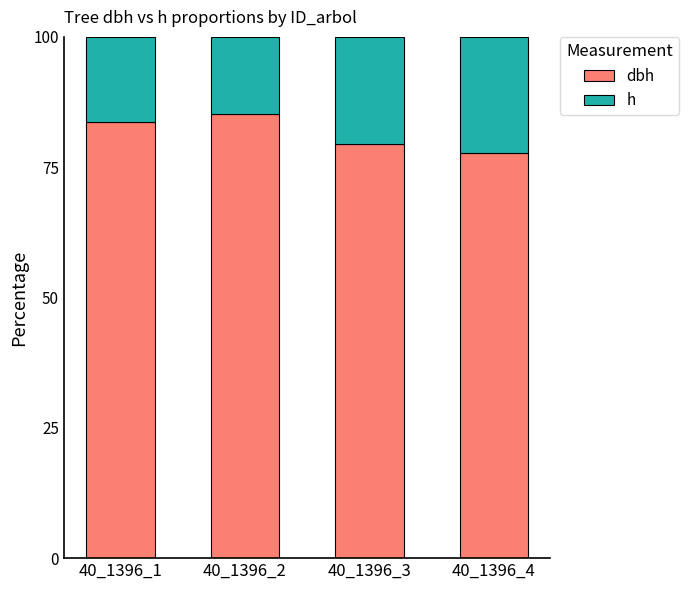

Rank the series by their average value, from lowest to highest.

h, dbh